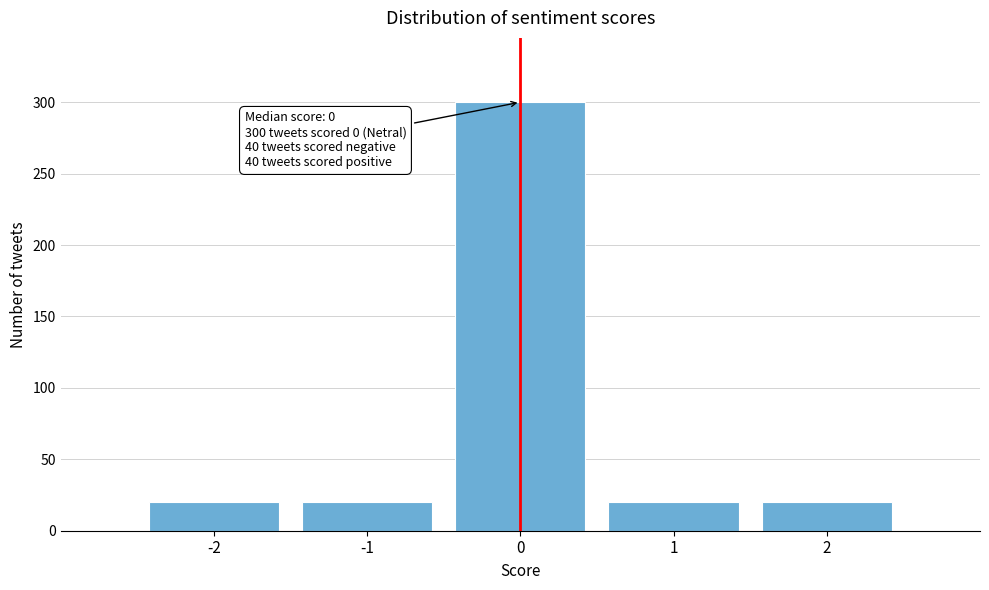

Reading left to right, transcribe all the data shown in this chart.

-2=20	-1=20	0=300	1=20	2=20